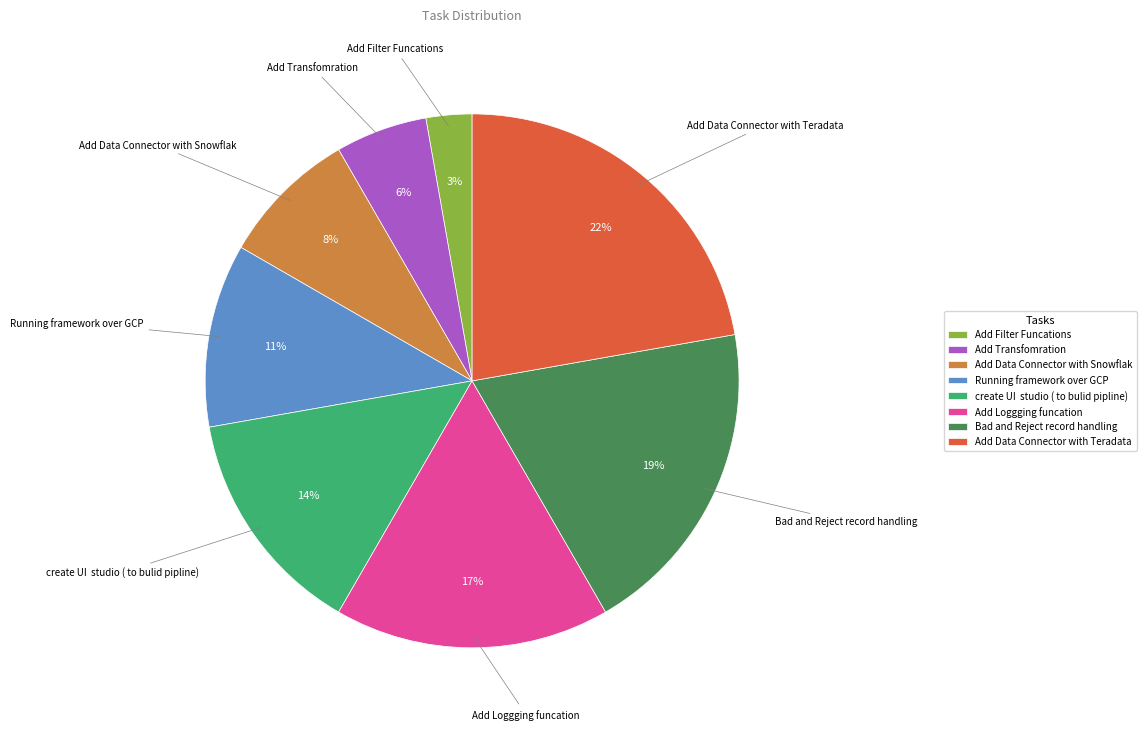

The Running framework over GCP slice represents 23% of the pie. True or false?

False